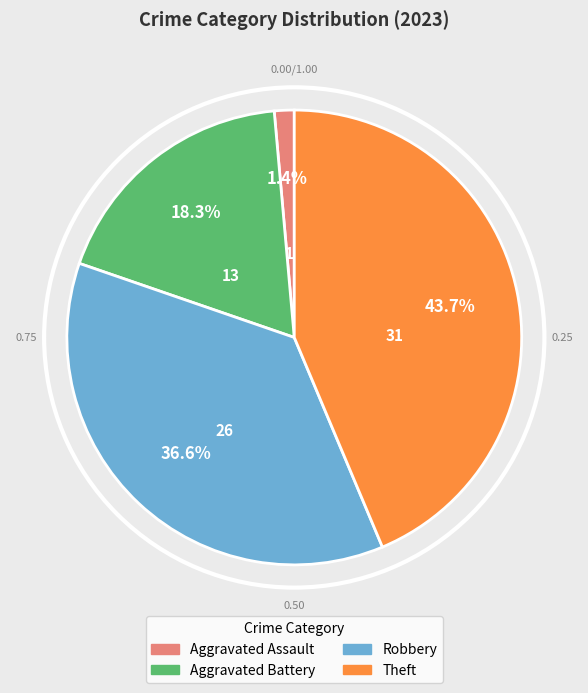

Rank the categories by value from lowest to highest.

Aggravated Assault, Aggravated Battery, Robbery, Theft